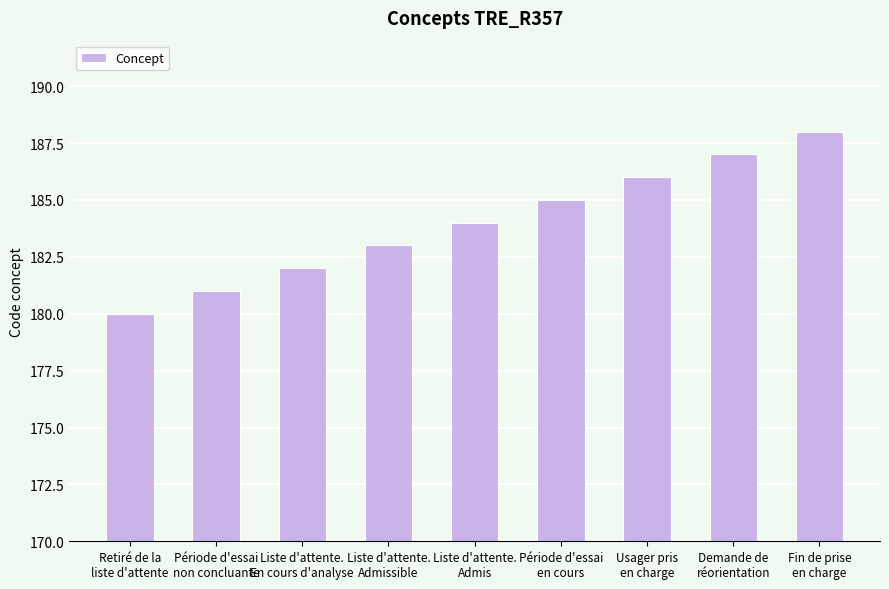

The chart shows a value of 188 at Fin de prise
en charge. True or false?

True